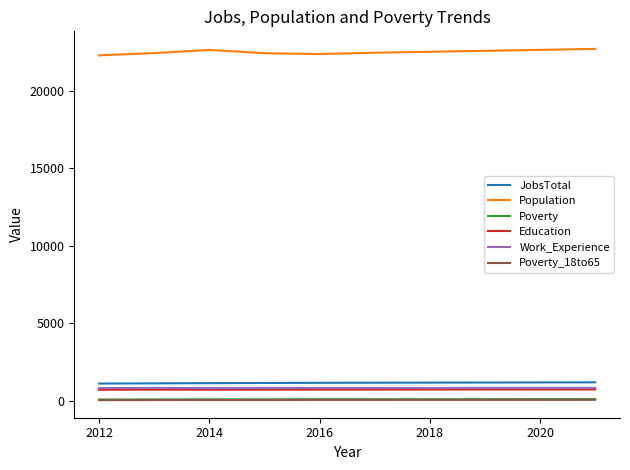

Which series has the largest total across all categories?

Population